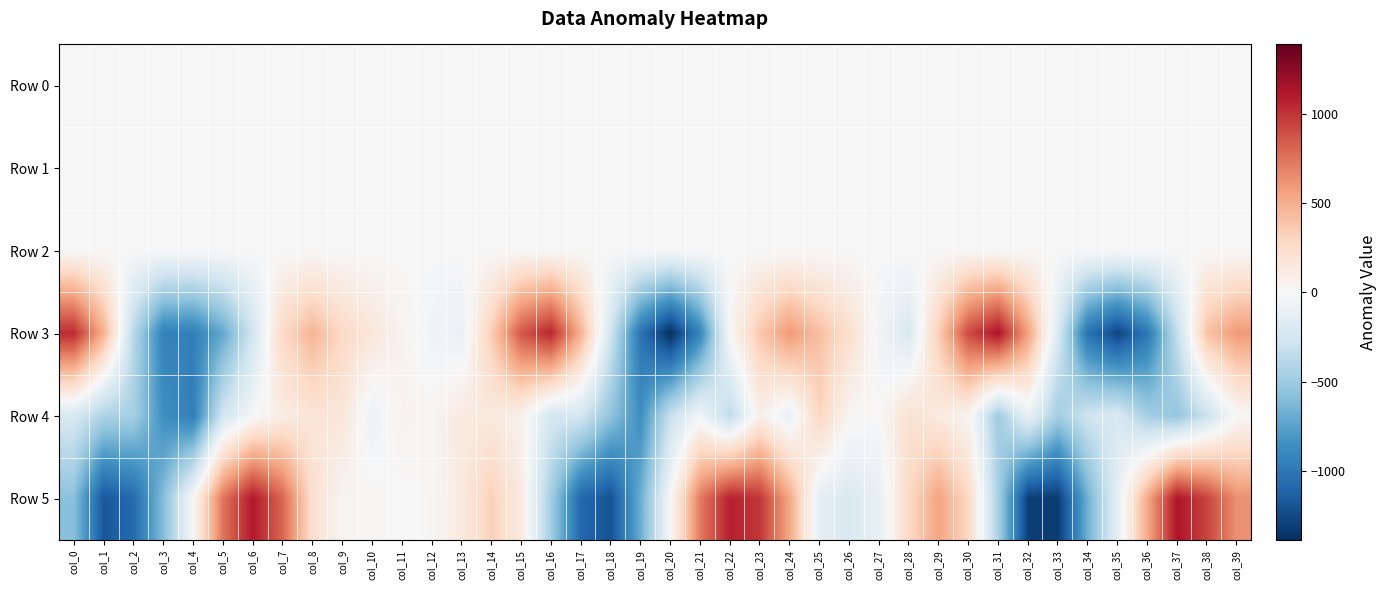

What is the total value across all series at col_31?

183.8